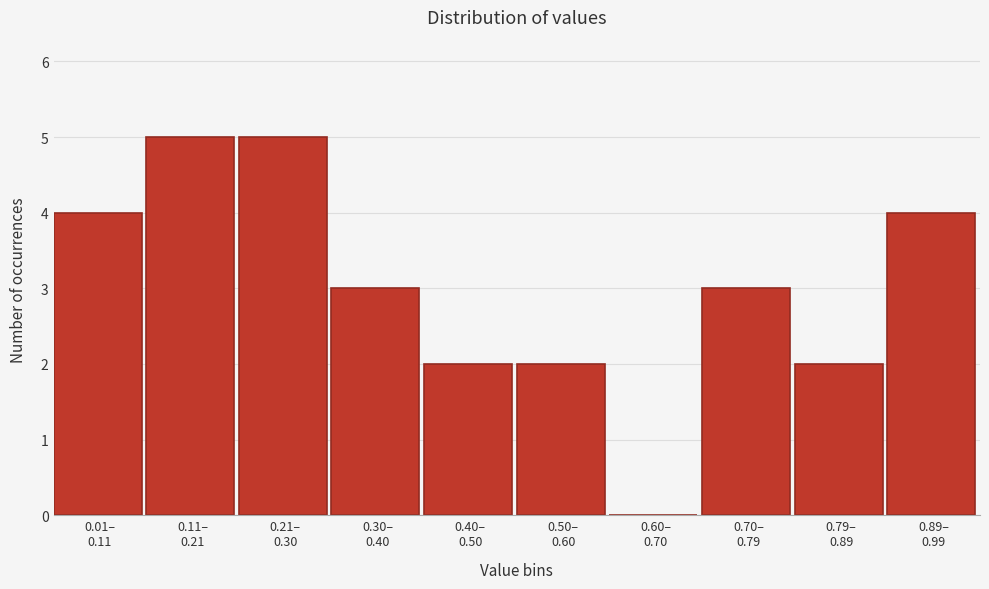

What is the sum of all values?

30